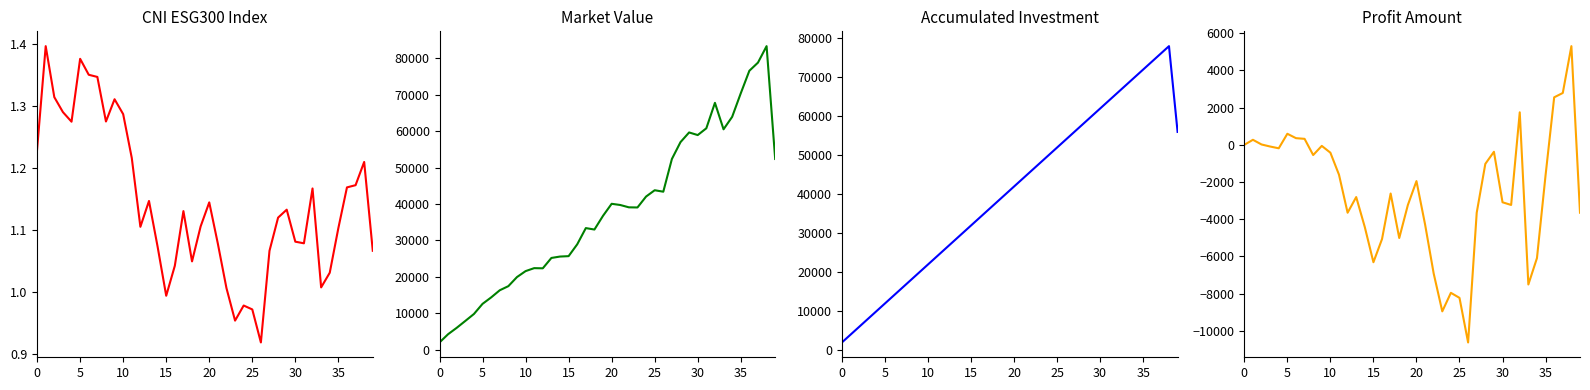

Count the number of data series in this chart.

4